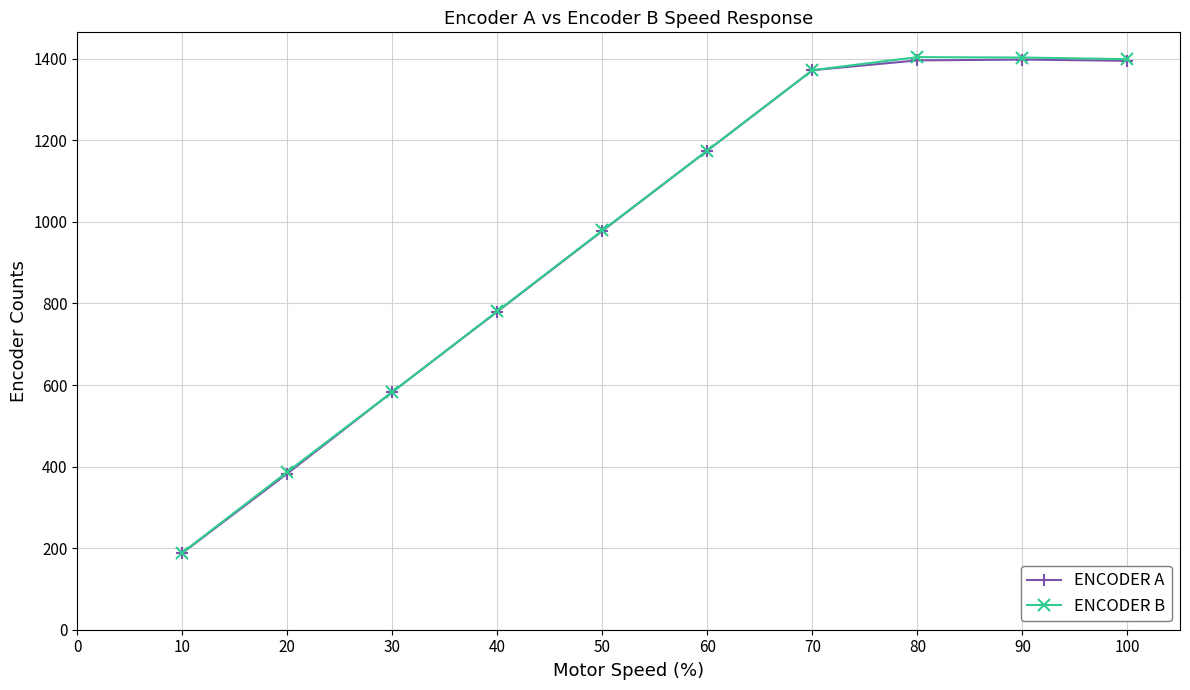

How many lines are shown in the chart?

2